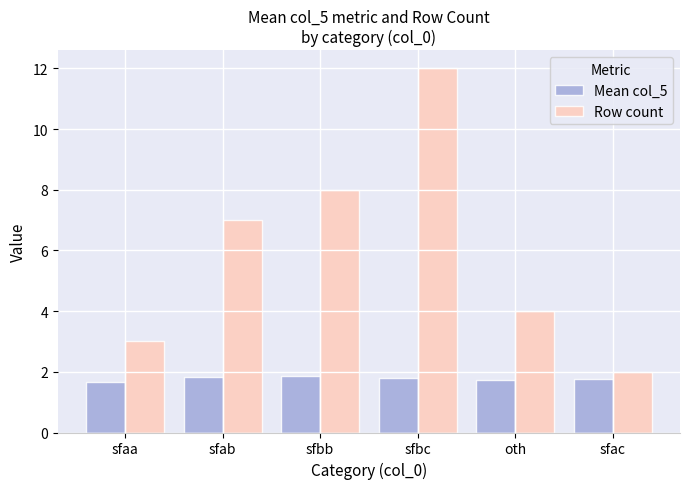

Rank the series by their maximum value, from highest to lowest.

Row count, Mean col_5